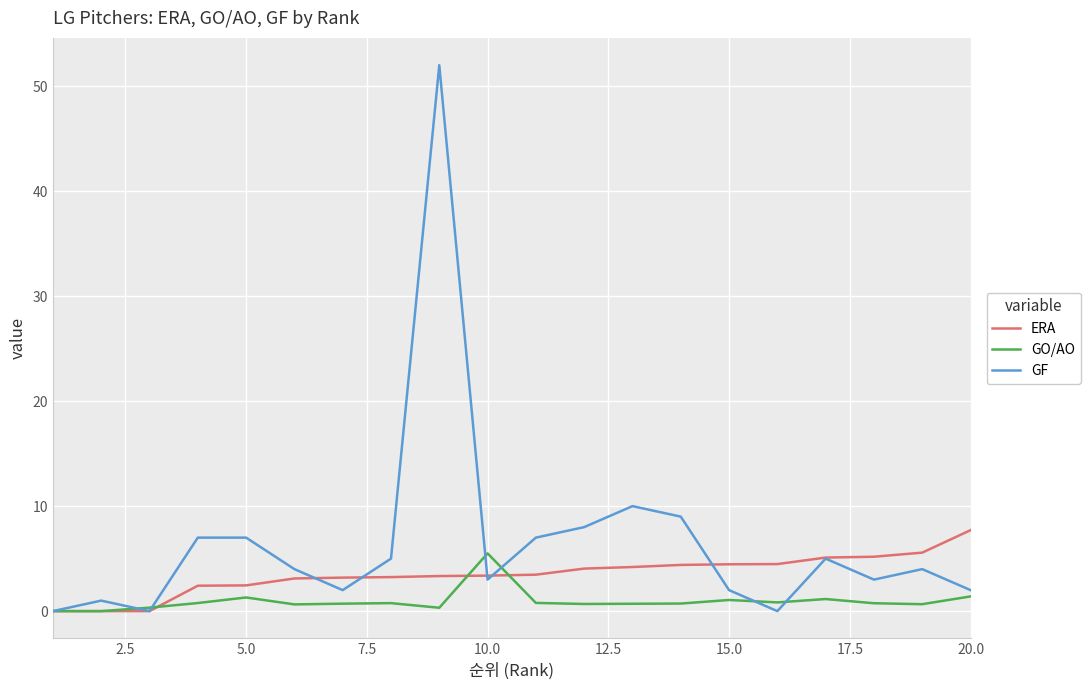

List the series in order of their peak value, lowest first.

GO/AO, ERA, GF